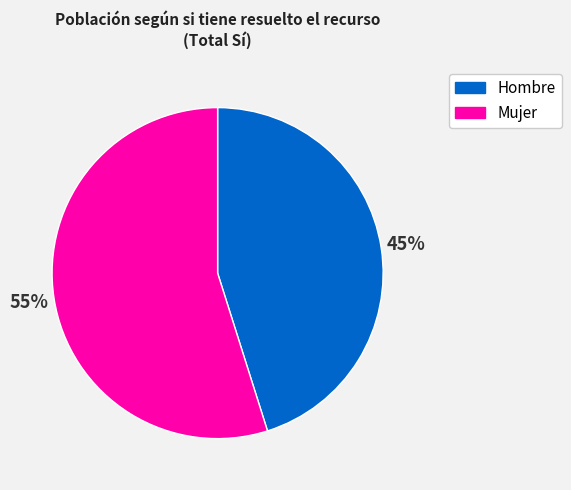

What is the ratio of the value at Hombre to the value at Mujer?

0.8